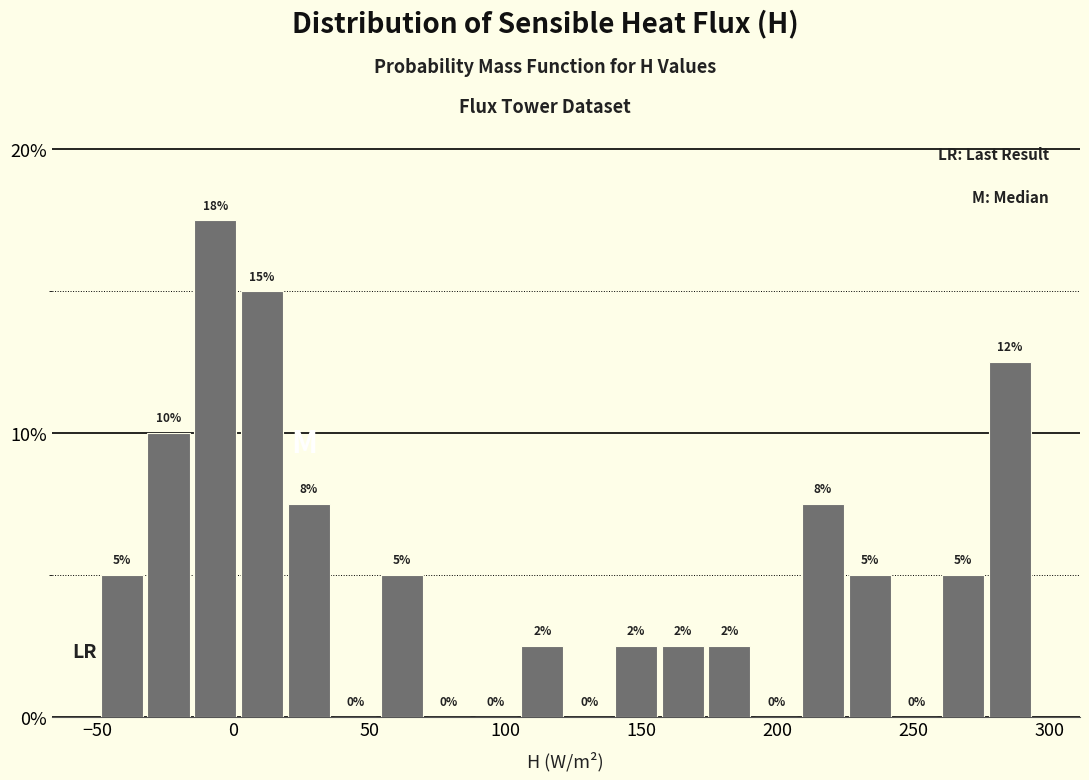

Around what value on the x-axis is the tallest bar? Give the approximate position of its centre, as read against the axis.

-5